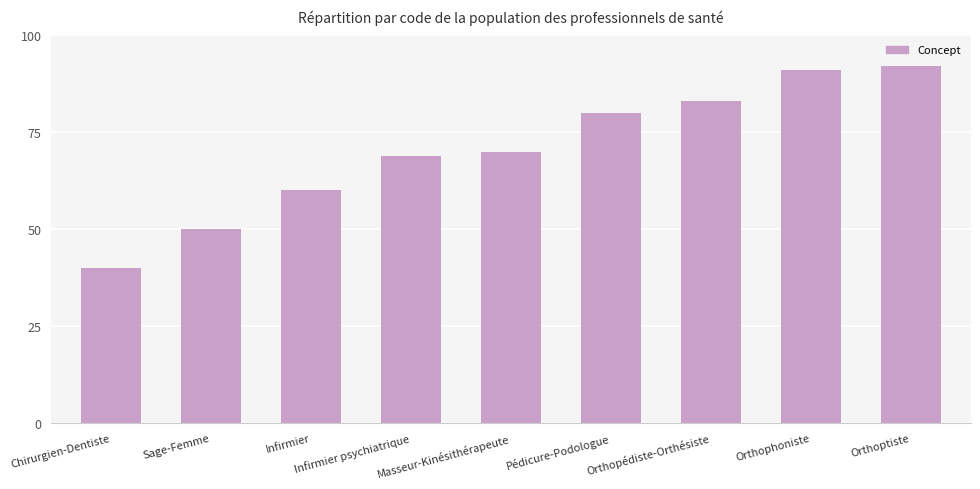

What value does the data have at Pédicure-Podologue, to the nearest 5?

80